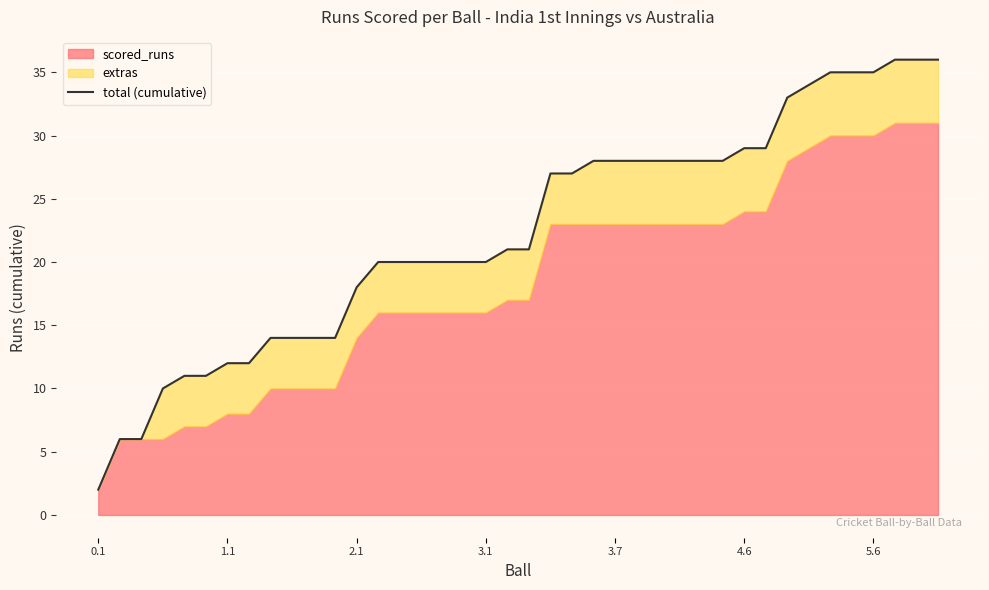

Reading left to right, extract all data points from this chart.

2	6	6	10	11	11	12	12	14	14	14	14	18	20	20	20	20	20	20	21	21	27	27	28	28	28	28	28	28	28	29	29	33	34	35	35	35	36	36	36